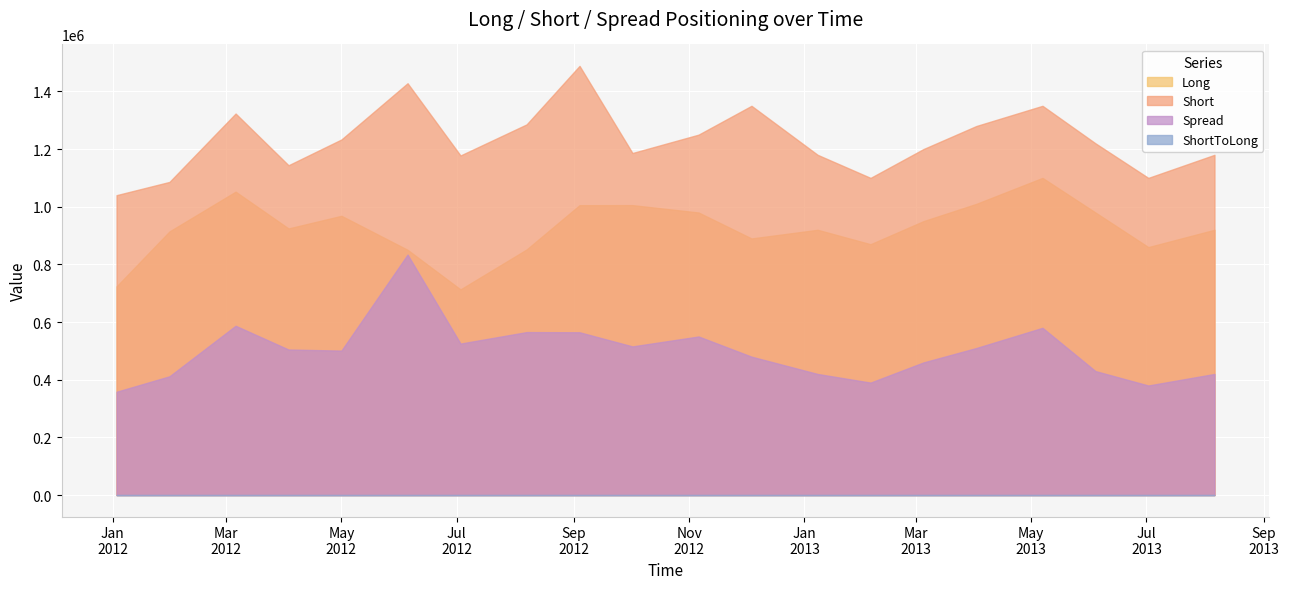

Reading left to right, transcribe all the data shown in this chart.

Long: 2012-01-03=723637.0	2012-01-31=914276.0	2012-03-06=1052193.0	2012-04-03=924674.0	2012-05-01=968495.0	2012-06-05=850604.0	2012-07-03=713251.0	2012-08-07=851762.0	2012-09-04=1005414.0	2012-10-02=1005595.0	2012-11-06=980000.0	2012-12-04=890000.0	2013-01-08=920000.0	2013-02-05=870000.0	2013-03-05=950000.0	2013-04-02=1010000.0	2013-05-07=1100000.0	2013-06-04=980000.0	2013-07-02=860000.0	2013-08-06=920000.0
Short: 2012-01-03=1040134.0	2012-01-31=1086027.0	2012-03-06=1323192.0	2012-04-03=1143826.0	2012-05-01=1233251.0	2012-06-05=1428267.0	2012-07-03=1177769.0	2012-08-07=1285577.0	2012-09-04=1488448.0	2012-10-02=1186268.0	2012-11-06=1250000.0	2012-12-04=1350000.0	2013-01-08=1180000.0	2013-02-05=1100000.0	2013-03-05=1200000.0	2013-04-02=1280000.0	2013-05-07=1350000.0	2013-06-04=1220000.0	2013-07-02=1100000.0	2013-08-06=1180000.0
Spread: 2012-01-03=358237.0	2012-01-31=411865.0	2012-03-06=587146.0	2012-04-03=504731.0	2012-05-01=501056.0	2012-06-05=833989.0	2012-07-03=525365.0	2012-08-07=565224.0	2012-09-04=564606.0	2012-10-02=515578.0	2012-11-06=550000.0	2012-12-04=480000.0	2013-01-08=420000.0	2013-02-05=390000.0	2013-03-05=460000.0	2013-04-02=510000.0	2013-05-07=580000.0	2013-06-04=430000.0	2013-07-02=380000.0	2013-08-06=420000.0
ShortToLong: 2012-01-03=1.4	2012-01-31=1.2	2012-03-06=1.3	2012-04-03=1.2	2012-05-01=1.3	2012-06-05=1.7	2012-07-03=1.6	2012-08-07=1.5	2012-09-04=1.5	2012-10-02=1.2	2012-11-06=1.3	2012-12-04=1.5	2013-01-08=1.3	2013-02-05=1.3	2013-03-05=1.3	2013-04-02=1.3	2013-05-07=1.2	2013-06-04=1.2	2013-07-02=1.3	2013-08-06=1.3